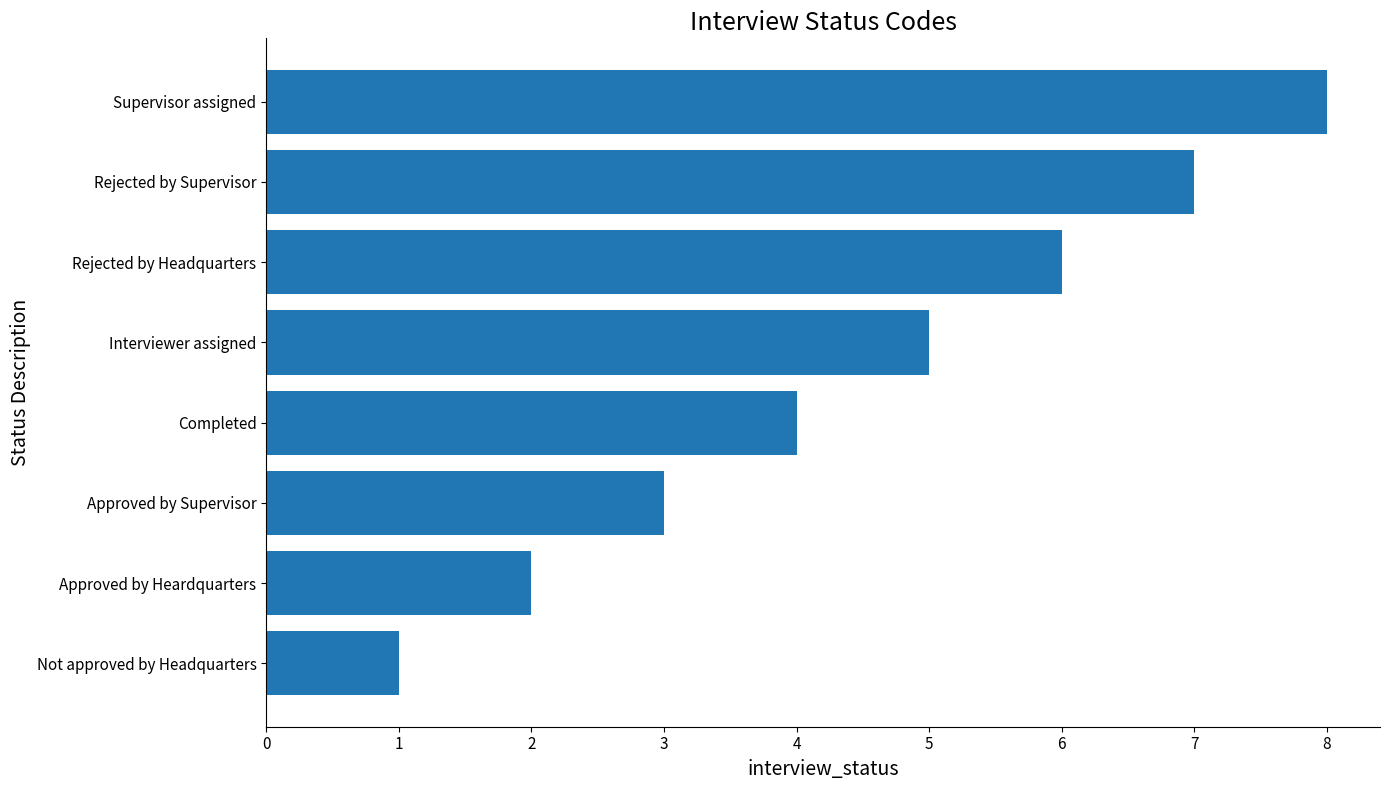

Which category has the highest value across all series?

Supervisor assigned